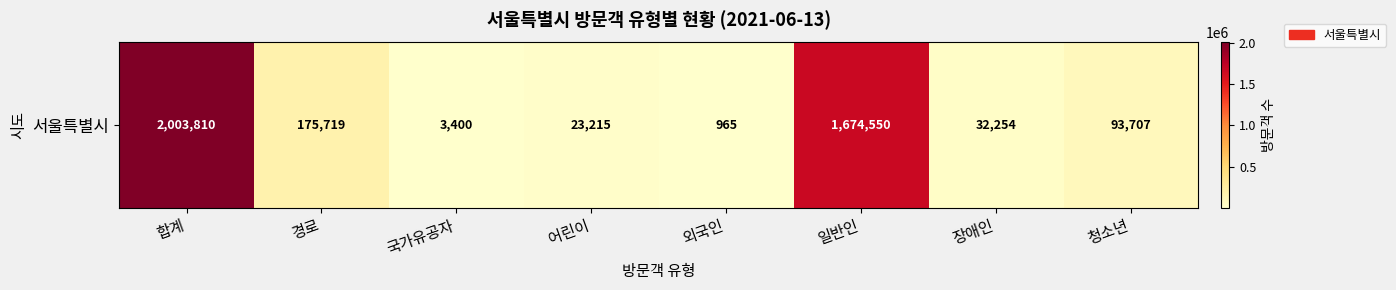

What is the ratio of the value at 합계 to the value at 국가유공자?

589.4